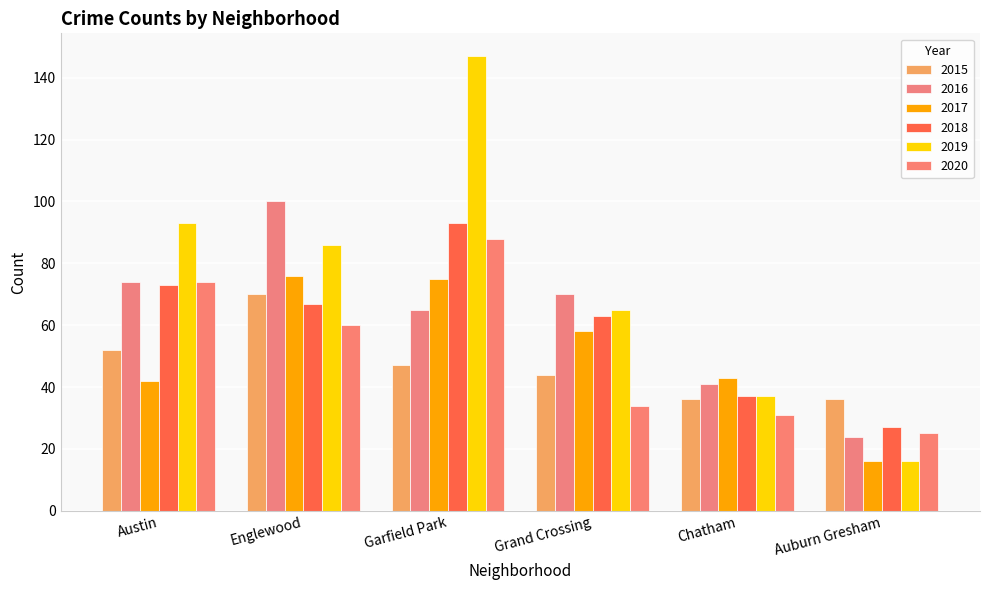

How many data points in 2016 are less than 70?

3